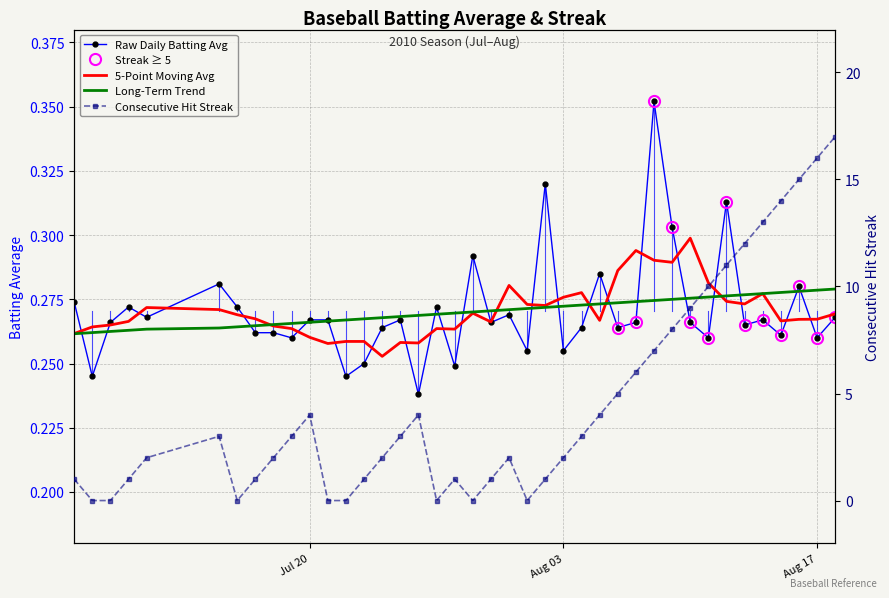

Reading left to right, transcribe all the data shown in this chart.

Raw Daily Batting Avg: 0.3	0.2	0.3	0.3	0.3	0.3	0.3	0.3	0.3	0.3	0.3	0.3	0.2	0.2	0.3	0.3	0.2	0.3	0.2	0.3	0.3	0.3	0.3	0.3	0.3	0.3	0.3	0.3	0.3	0.4	0.3	0.3	0.3	0.3	0.3	0.3	0.3	0.3	0.3	0.3
5-Point Moving Avg: 0.3	0.3	0.3	0.3	0.3	0.3	0.3	0.3	0.3	0.3	0.3	0.3	0.3	0.3	0.3	0.3	0.3	0.3	0.3	0.3	0.3	0.3	0.3	0.3	0.3	0.3	0.3	0.3	0.3	0.3	0.3	0.3	0.3	0.3	0.3	0.3	0.3	0.3	0.3	0.3
Long-Term Trend: 0.3	0.3	0.3	0.3	0.3	0.3	0.3	0.3	0.3	0.3	0.3	0.3	0.3	0.3	0.3	0.3	0.3	0.3	0.3	0.3	0.3	0.3	0.3	0.3	0.3	0.3	0.3	0.3	0.3	0.3	0.3	0.3	0.3	0.3	0.3	0.3	0.3	0.3	0.3	0.3
Consecutive Hit Streak: 1.0	0.0	0.0	1.0	2.0	3.0	0.0	1.0	2.0	3.0	4.0	0.0	0.0	1.0	2.0	3.0	4.0	0.0	1.0	0.0	1.0	2.0	0.0	1.0	2.0	3.0	4.0	5.0	6.0	7.0	8.0	9.0	10.0	11.0	12.0	13.0	14.0	15.0	16.0	17.0